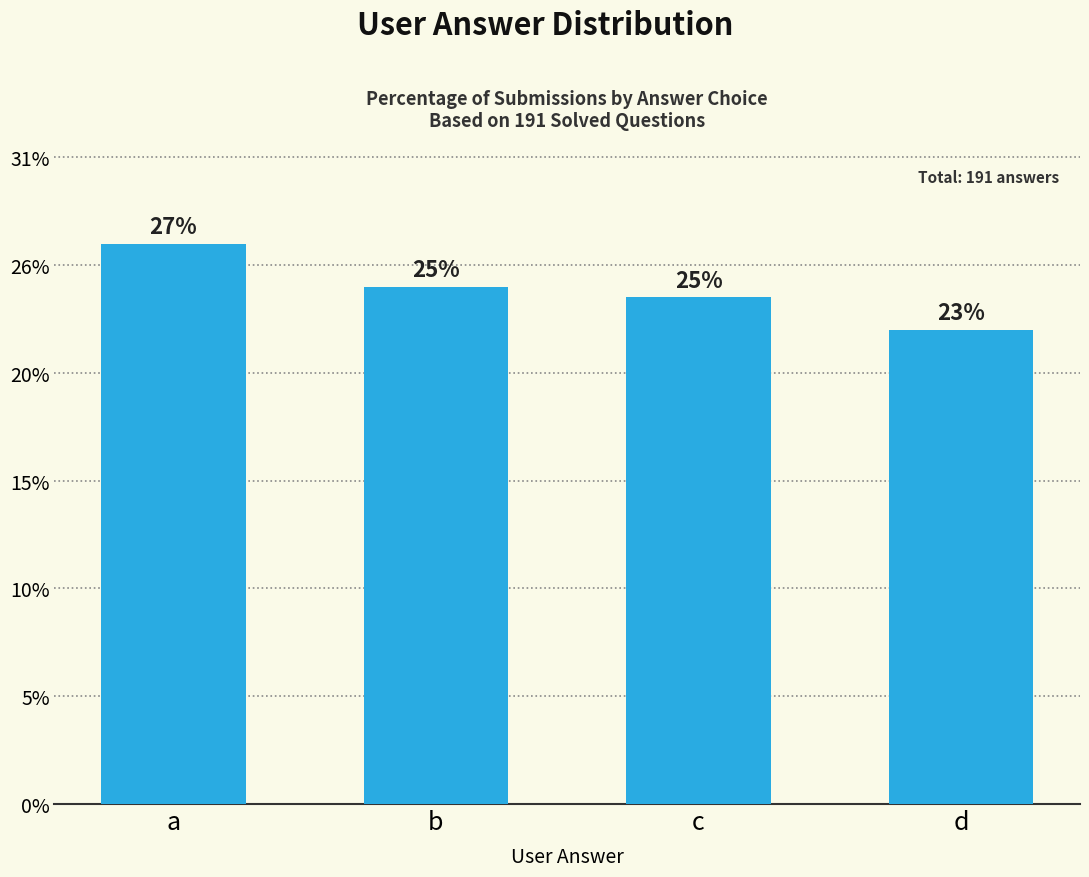

Does the chart contain any negative values?

No